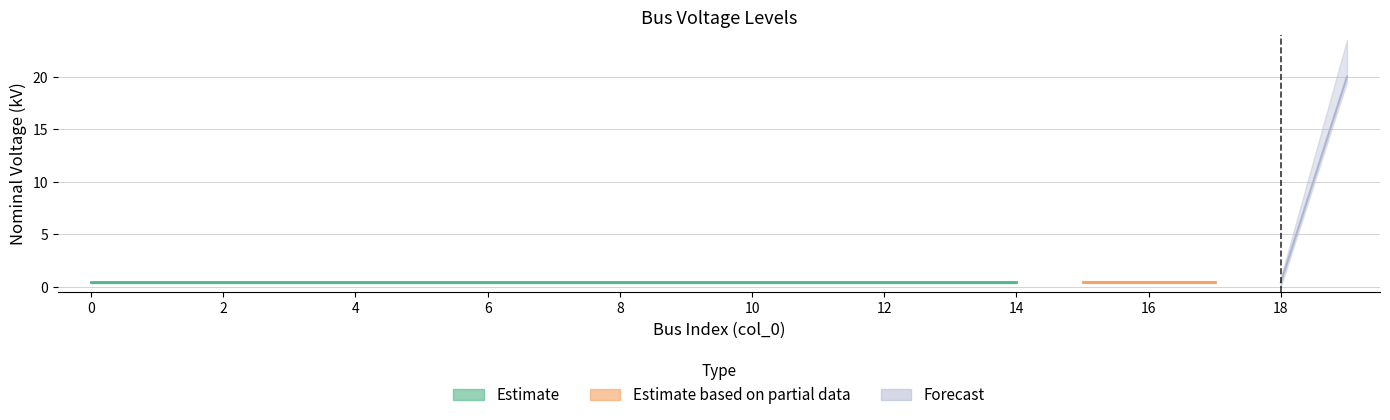

What value does the data have at 0?

0.4